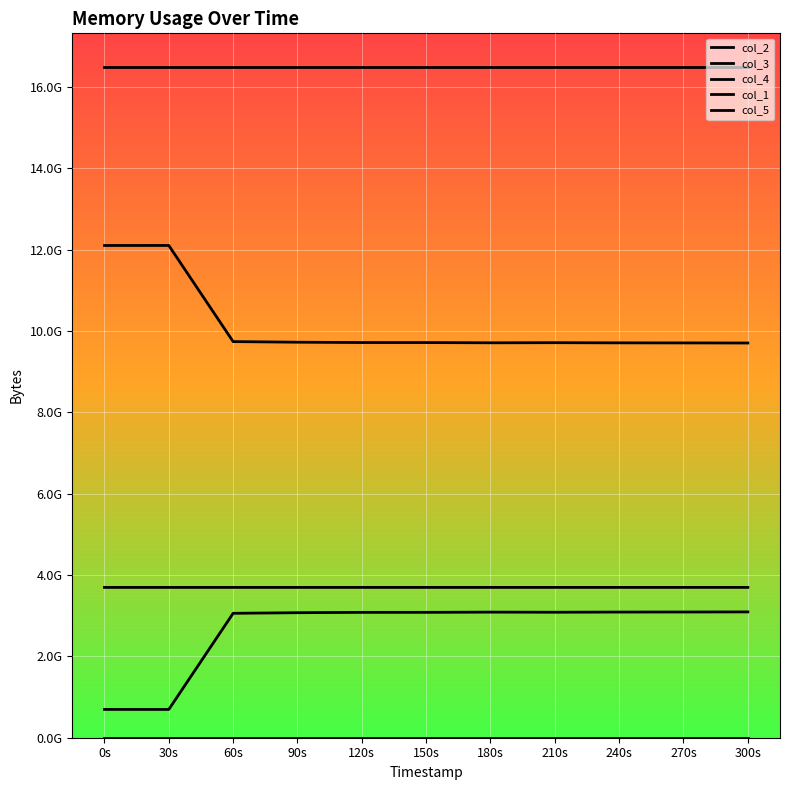

What is the value of the col_4 point at the 5th from the left?

9715486720